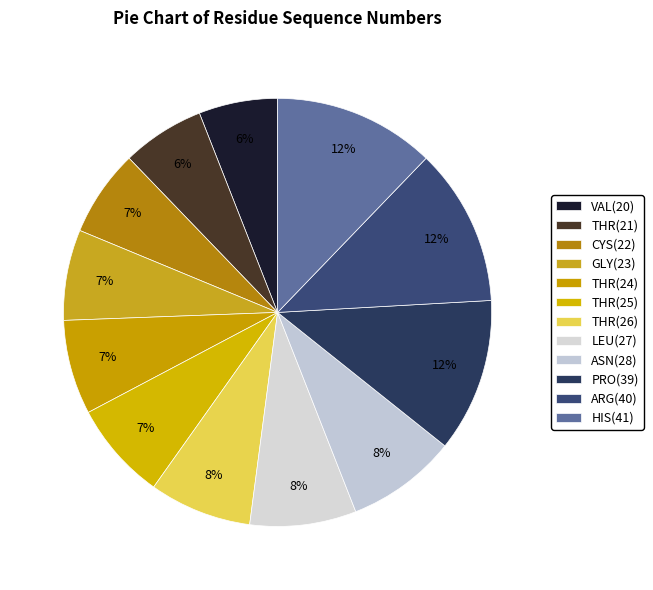

Is there a majority slice in this chart?

No